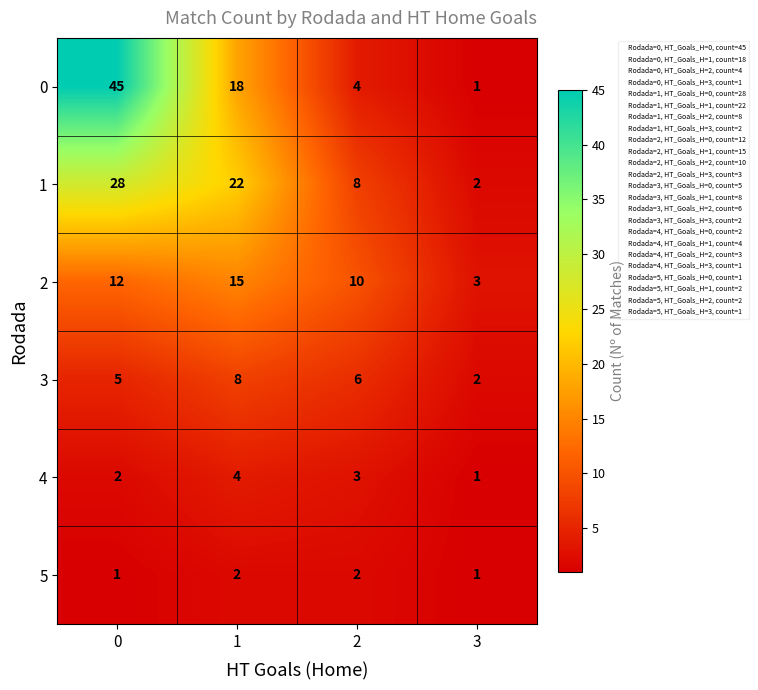

What is the highest value of the 1 series?

28